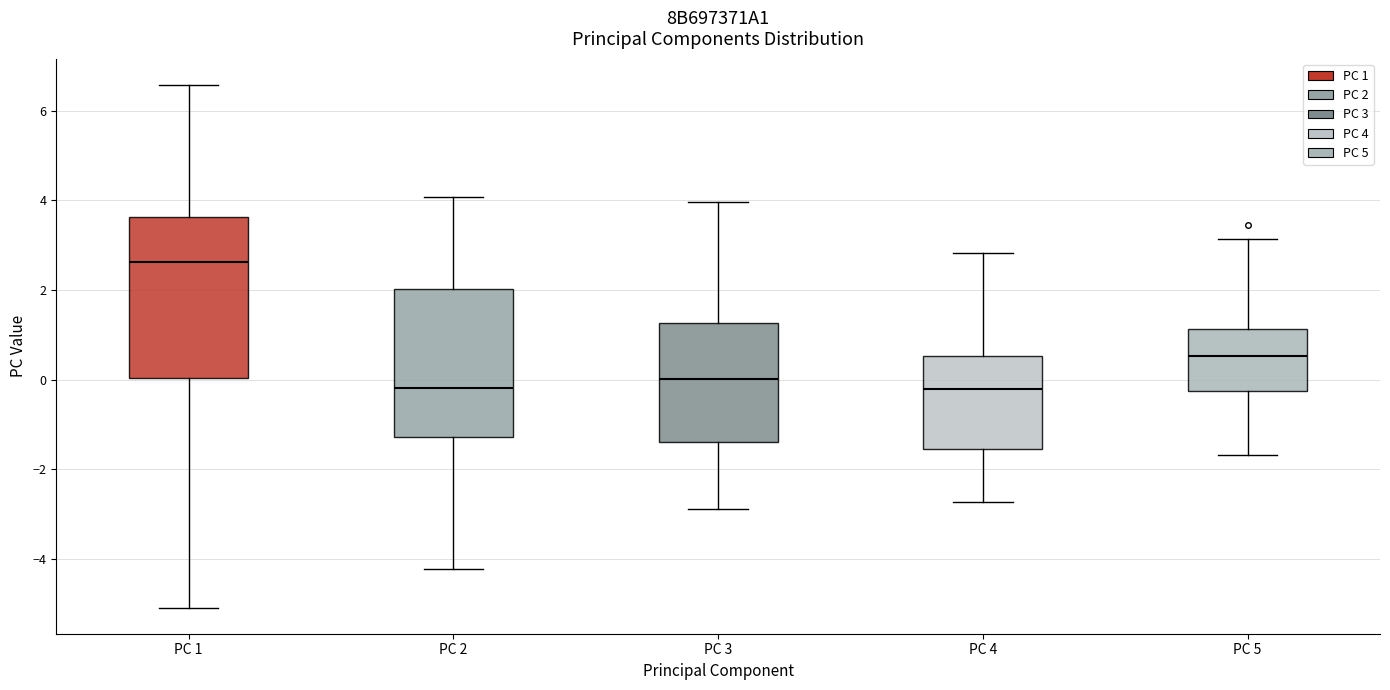

Reading left to right, transcribe this box plot: for each box, give where its median line is, the range the box spans, and where its two whiskers end, as read against the y-axis. The values are not printed on the chart, so give them approximately, as read against the axis.

PC 1: median 2.6, box 0.0 to 3.6, whiskers -5.0 to 6.6
PC 2: median -0.2, box -1.2 to 2.0, whiskers -4.2 to 4.0
PC 3: median 0.0, box -1.4 to 1.2, whiskers -2.8 to 4.0
PC 4: median -0.2, box -1.6 to 0.6, whiskers -2.8 to 2.8
PC 5: median 0.6, box -0.2 to 1.2, whiskers -1.6 to 3.2